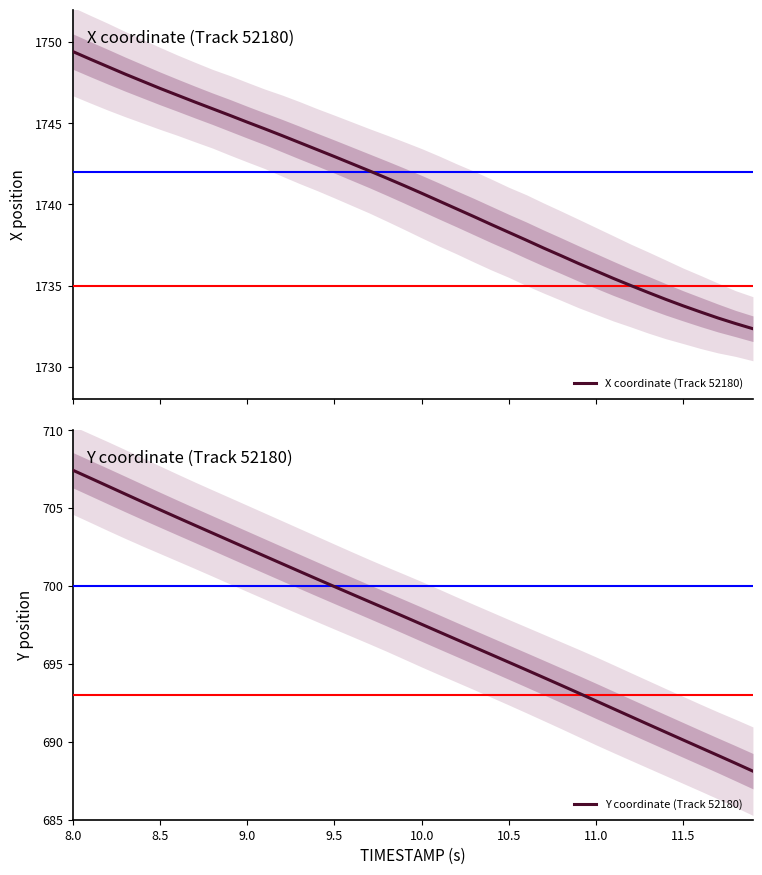

Rank the series by their average value, from lowest to highest.

Y coordinate (Track 52180), X coordinate (Track 52180)